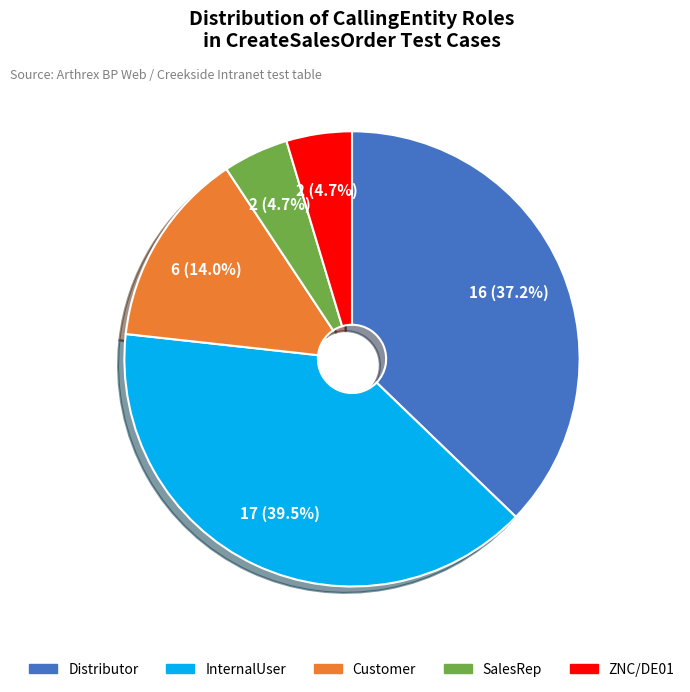

How many segments does this pie chart have?

5